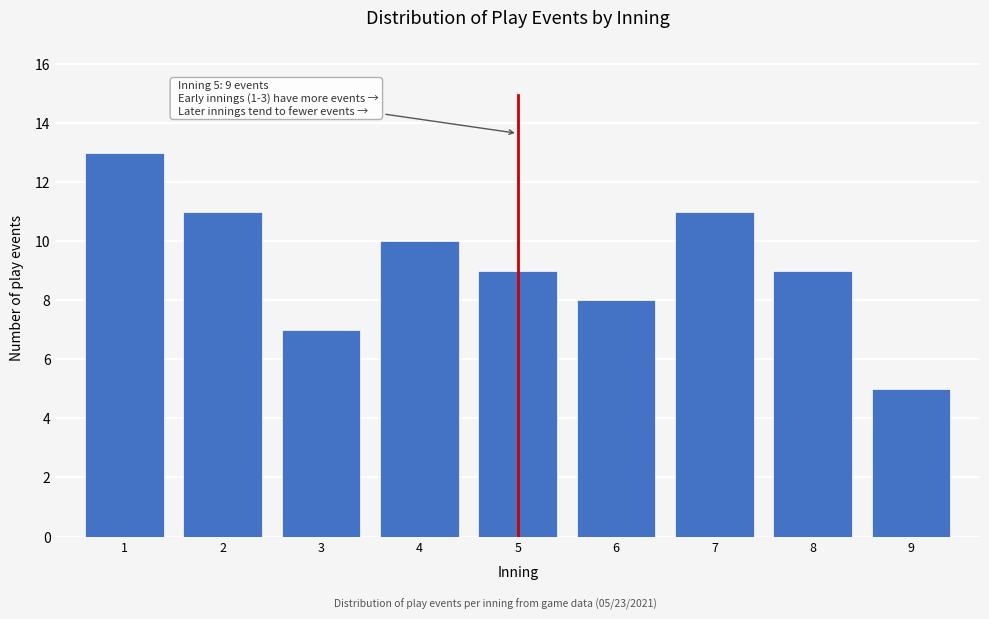

Reading left to right, extract all data points from this chart.

1=13	2=11	3=7	4=10	5=9	6=8	7=11	8=9	9=5